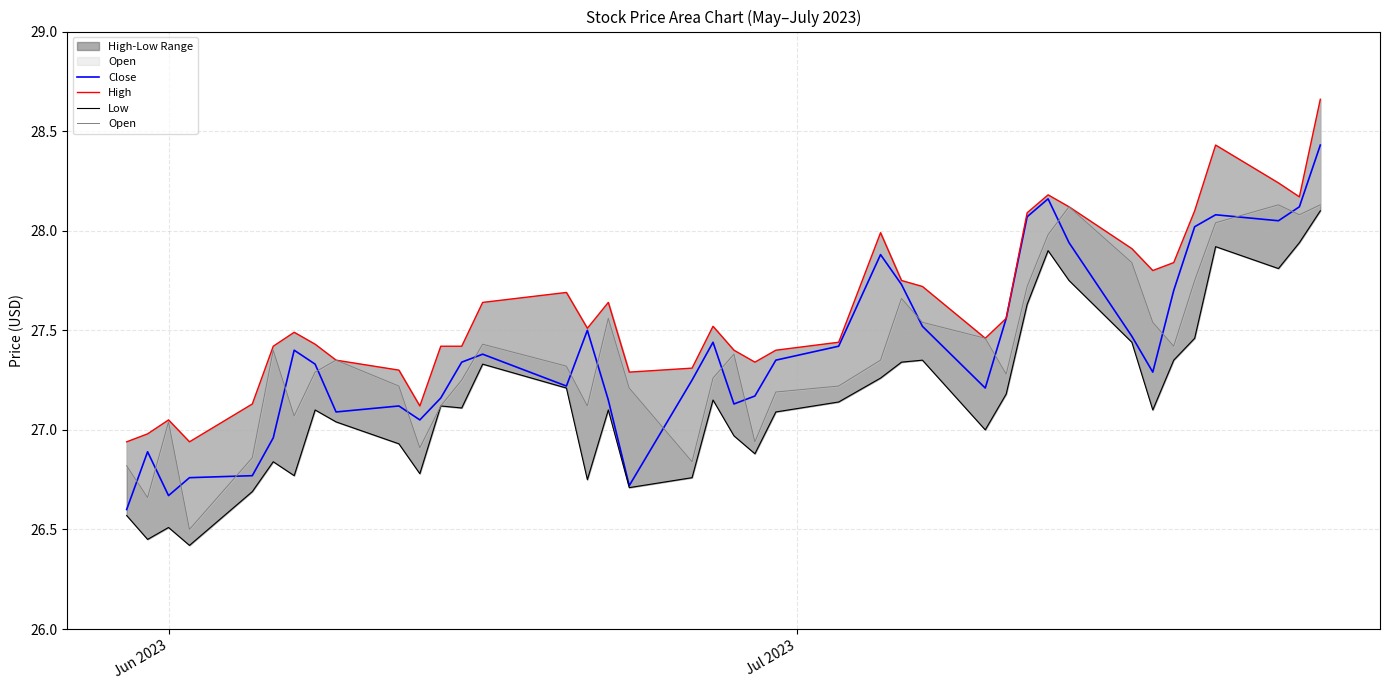

How many distinct data groups are displayed?

4